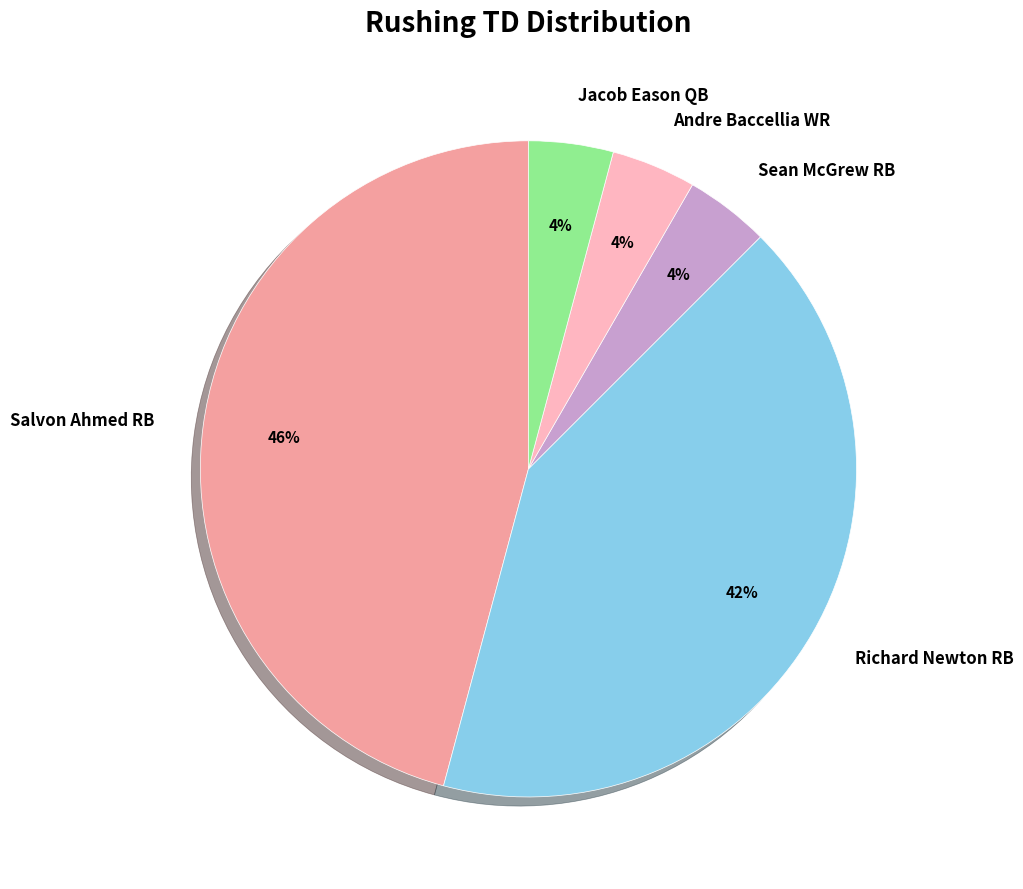

Between Salvon Ahmed RB and Sean McGrew RB, which is larger?

Salvon Ahmed RB